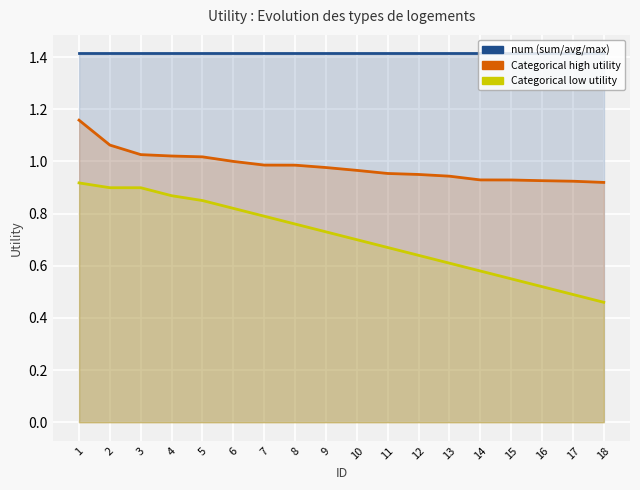

Is the value of num at 11 greater than the value of cat_low at 10?

Yes